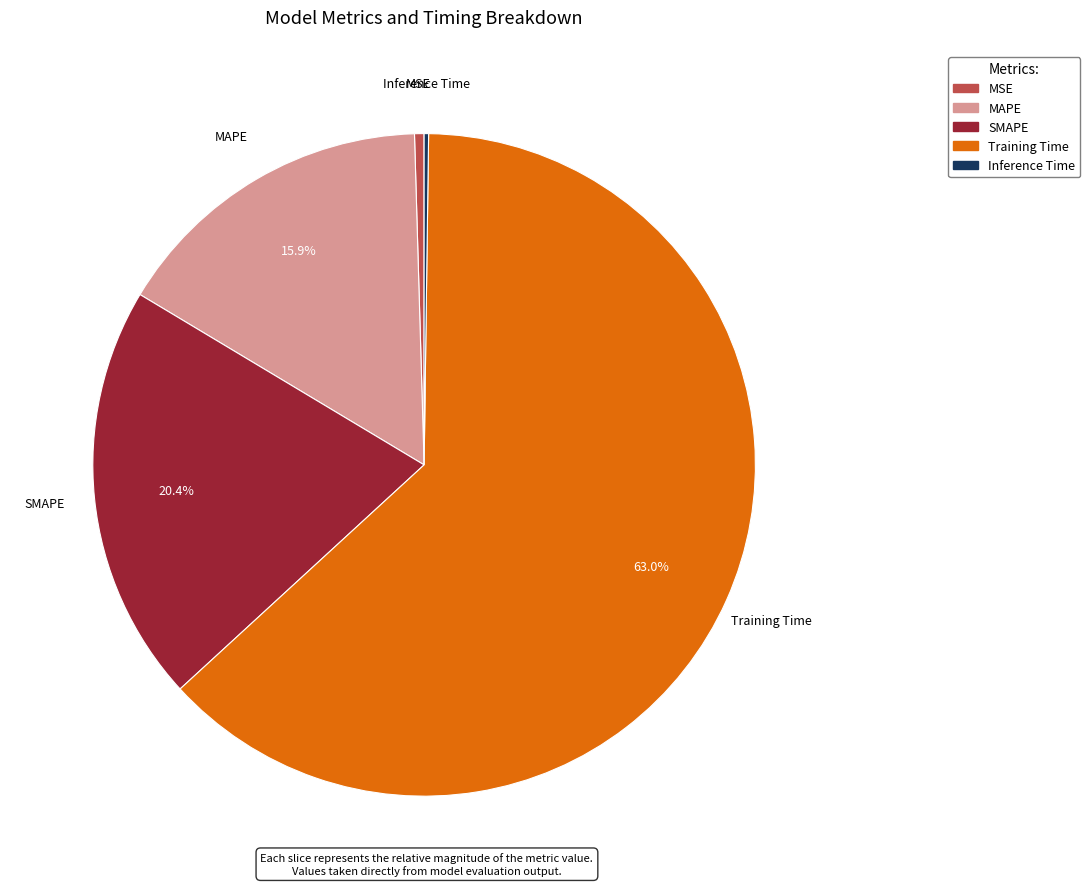

Which category has the biggest portion of the pie?

Training Time